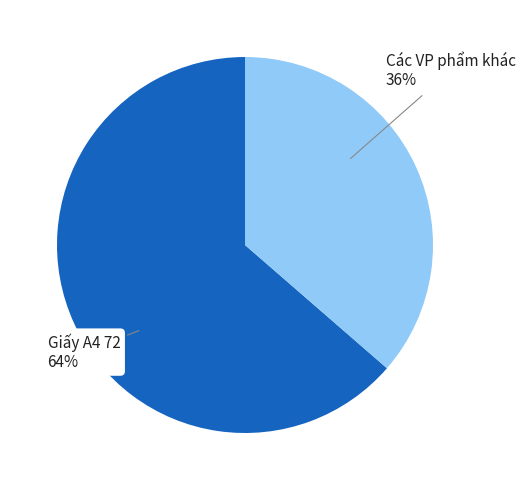

To the nearest percent, what is the average slice percentage?

50%